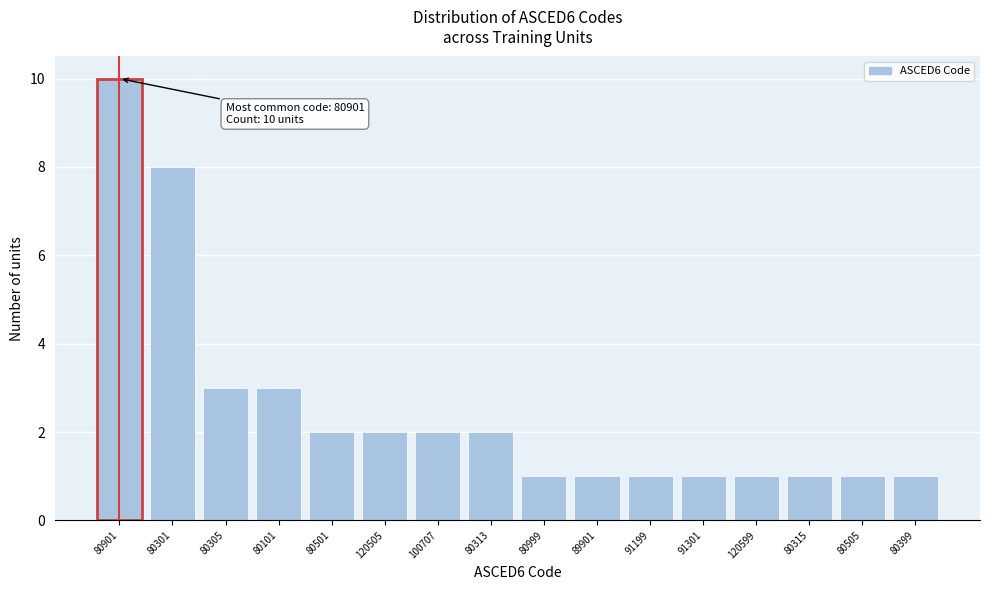

Reading left to right, transcribe all the data shown in this chart.

80901=10	80301=8	80305=3	80101=3	80501=2	120505=2	100707=2	80313=2	80999=1	89901=1	91199=1	91301=1	120599=1	80315=1	80505=1	80399=1